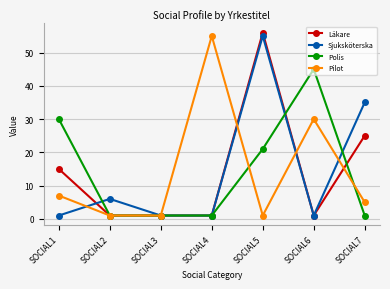

Which category has the highest value across all series?

SOCIAL5